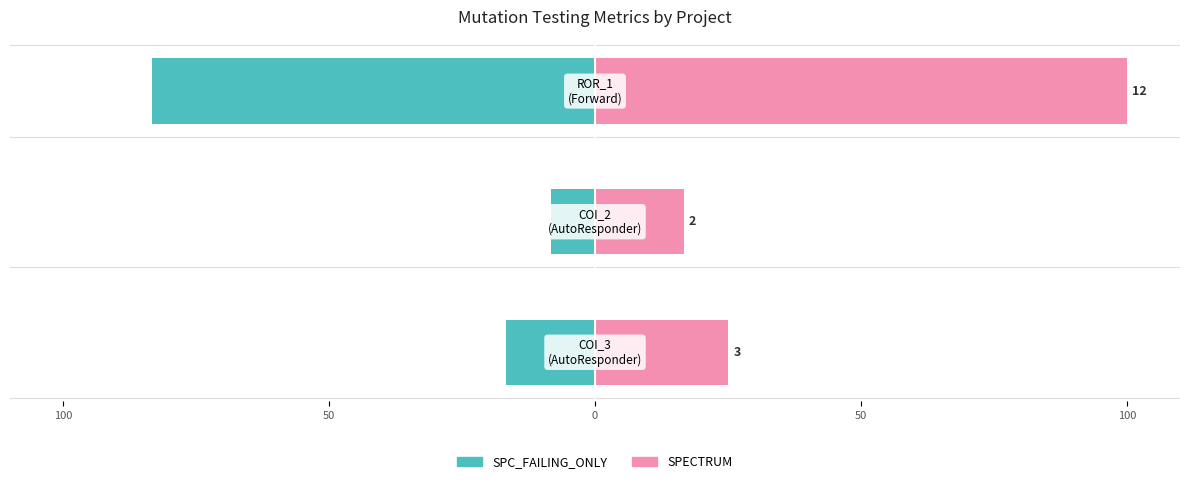

Rank the series by their average value, from lowest to highest.

SPC_FAILING_ONLY, SPECTRUM